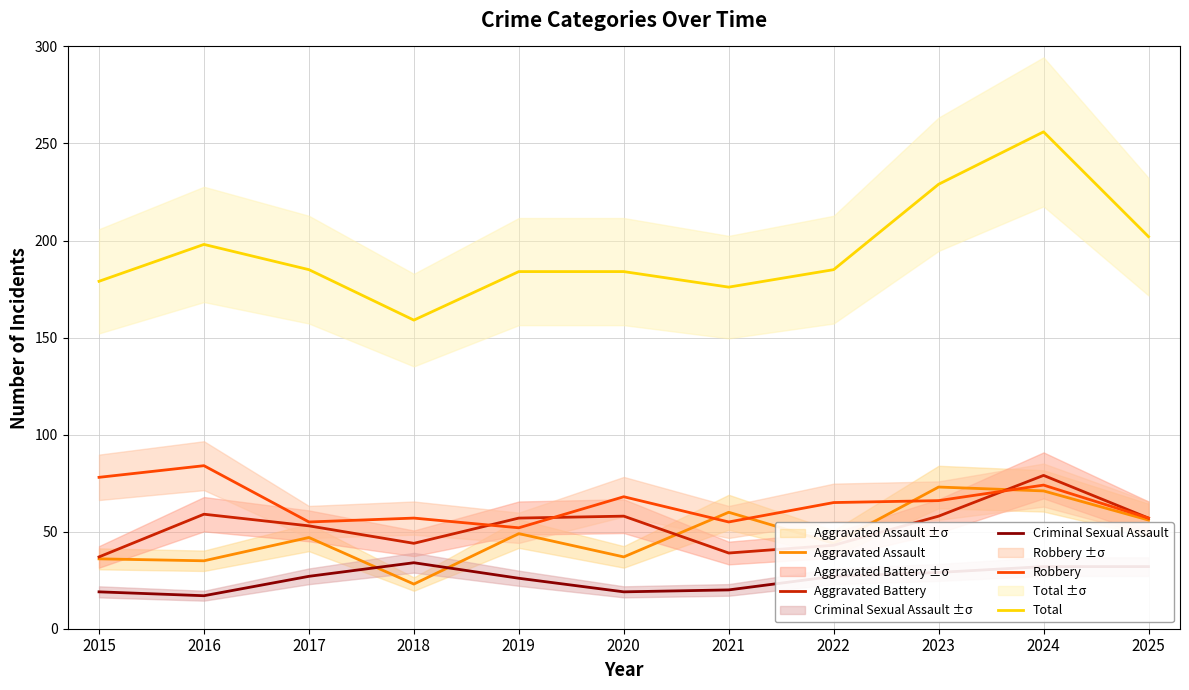

What is the minimum value shown in the chart?

17